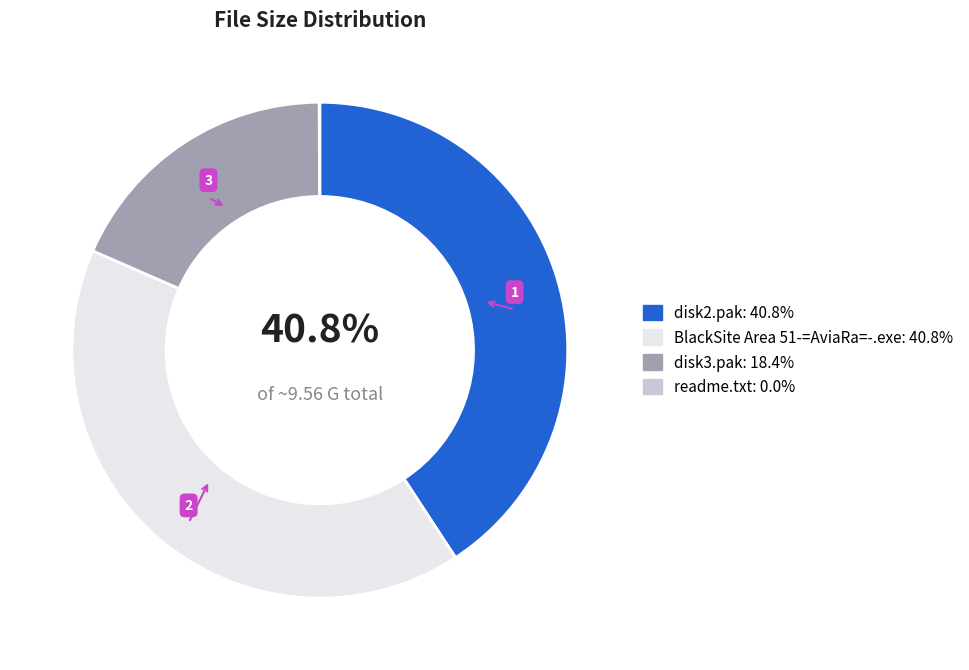

Is there any slice that represents more than half of the pie?

No